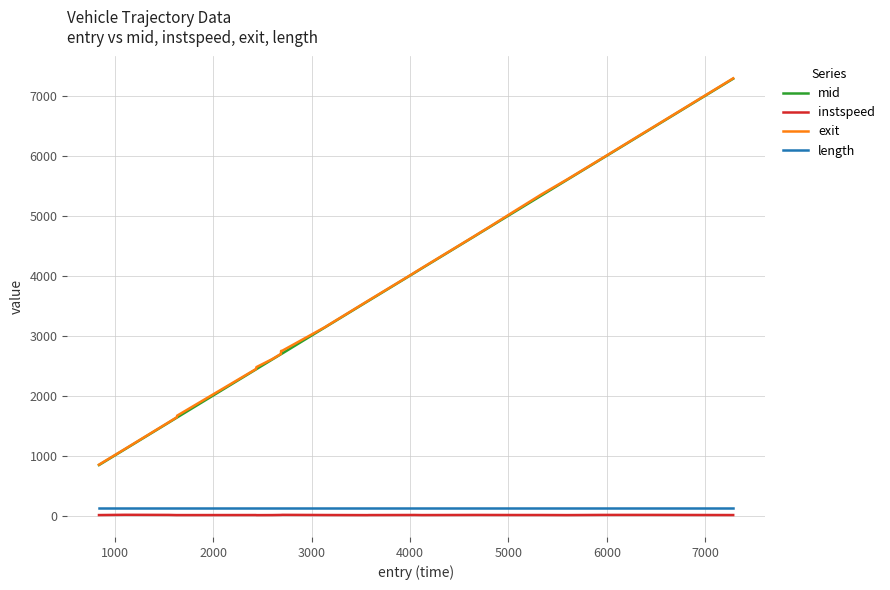

True or false: length and exit cross at least once.

False